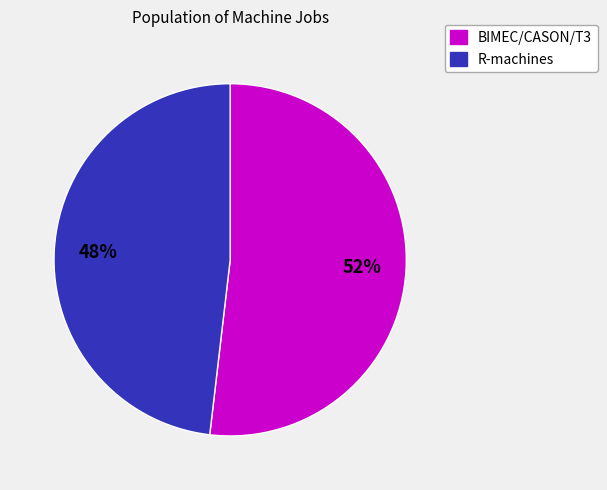

To the nearest percent, what is the difference between the largest and smallest slice percentages?

4%